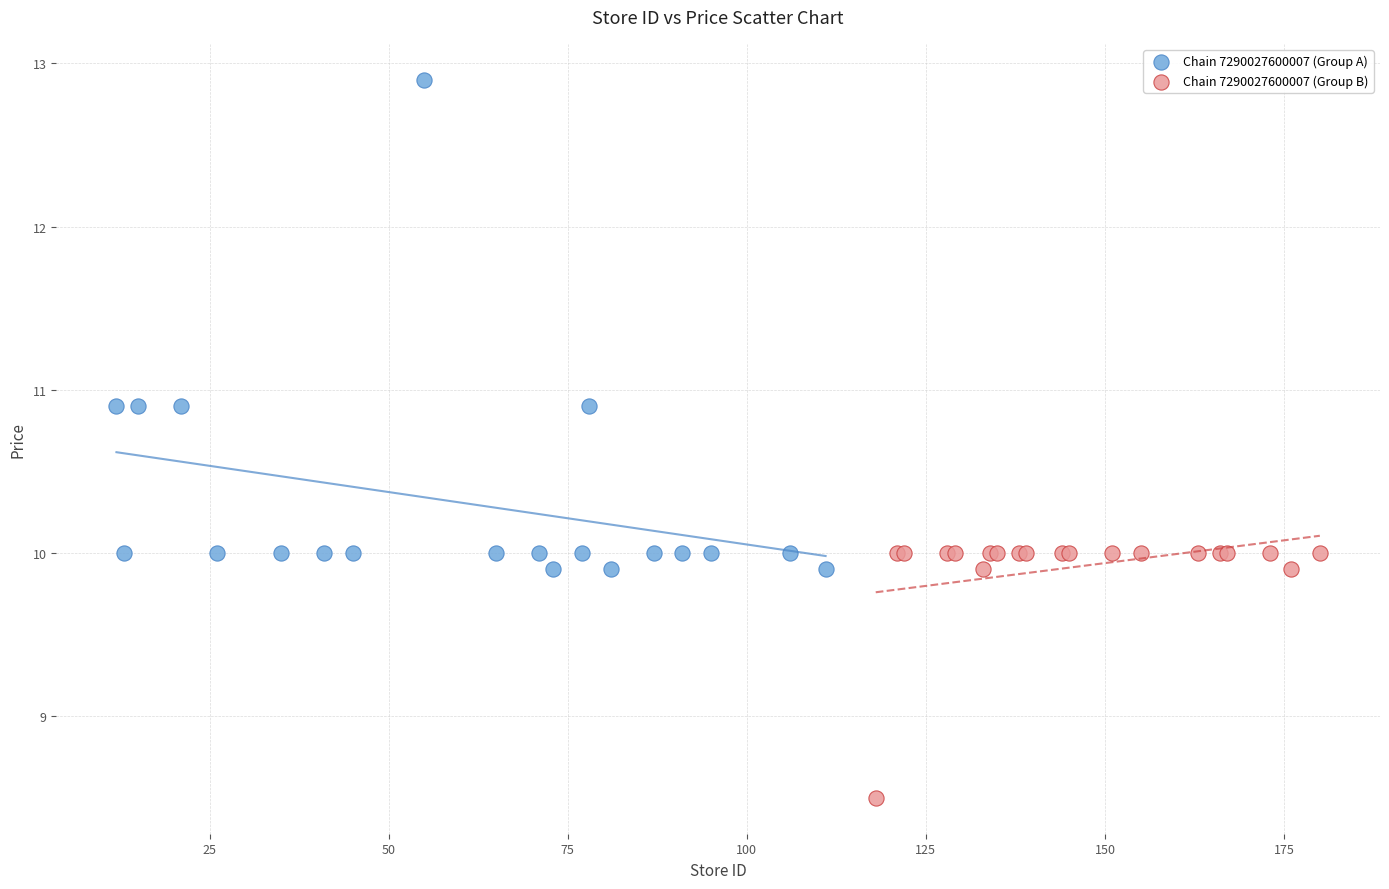

Which series has the widest spread of Y values?

Chain 7290027600007 (Group A)